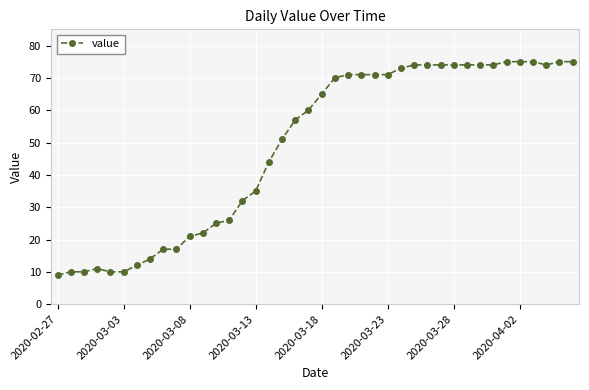

What is the minimum value shown in the chart?

9